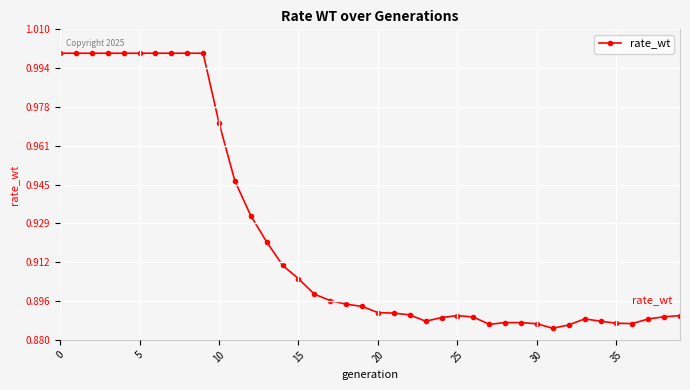

True or false: the data has more than 1 interior local peaks.

True